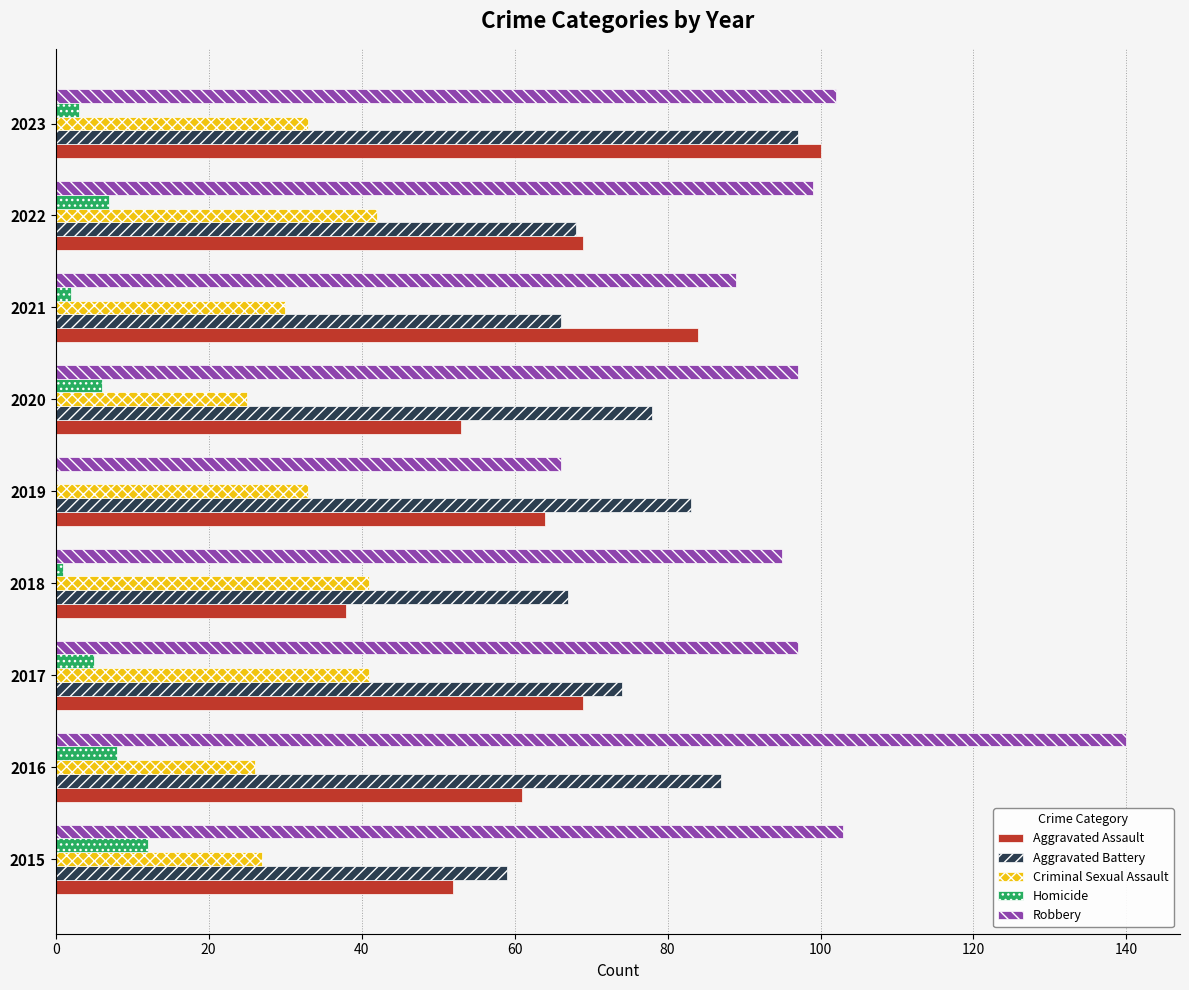

What is the sum of the Robbery values at 2023 and 2022?

201